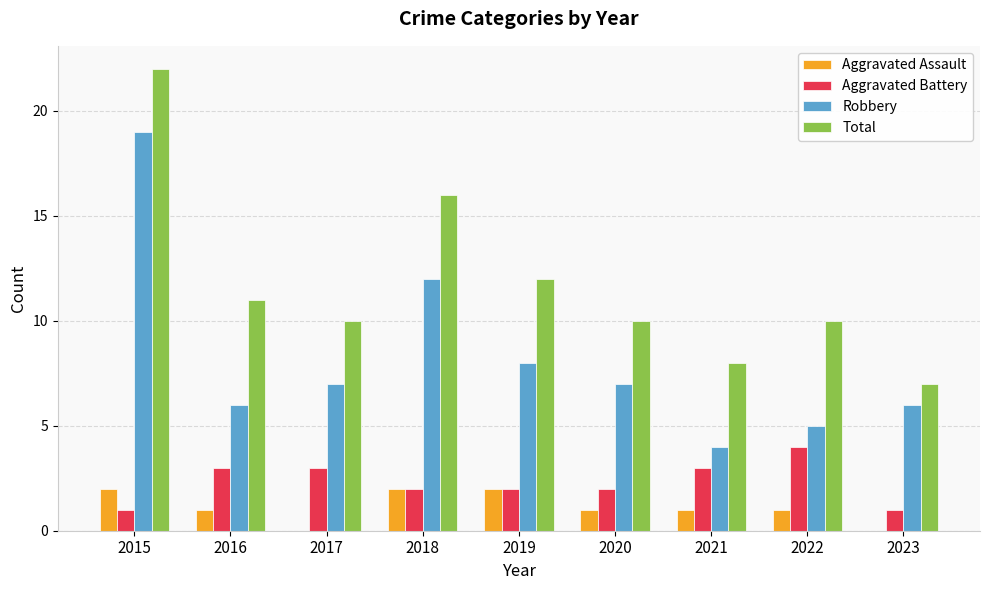

Count the number of categories in the chart.

9